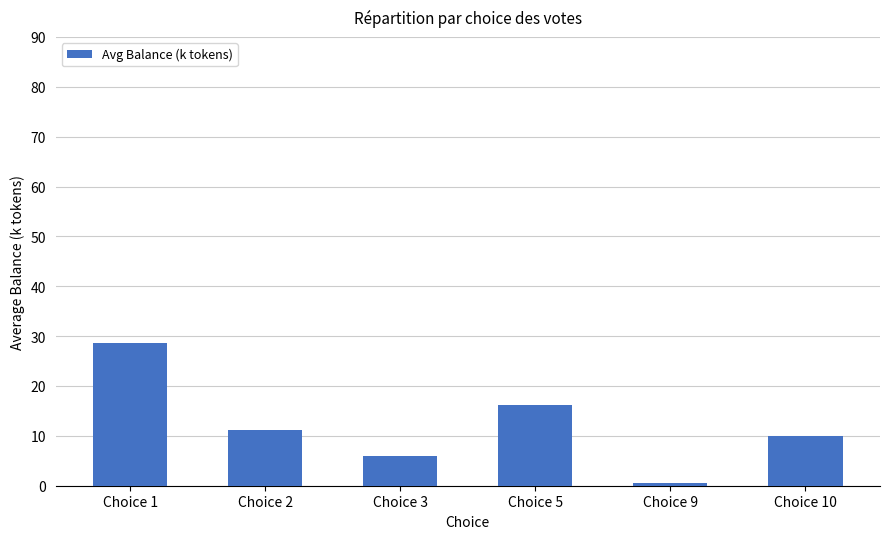

Reading left to right, transcribe all the data shown in this chart.

Choice 1=28.6	Choice 2=11.2	Choice 3=5.9	Choice 5=16.1	Choice 9=0.6	Choice 10=10.0